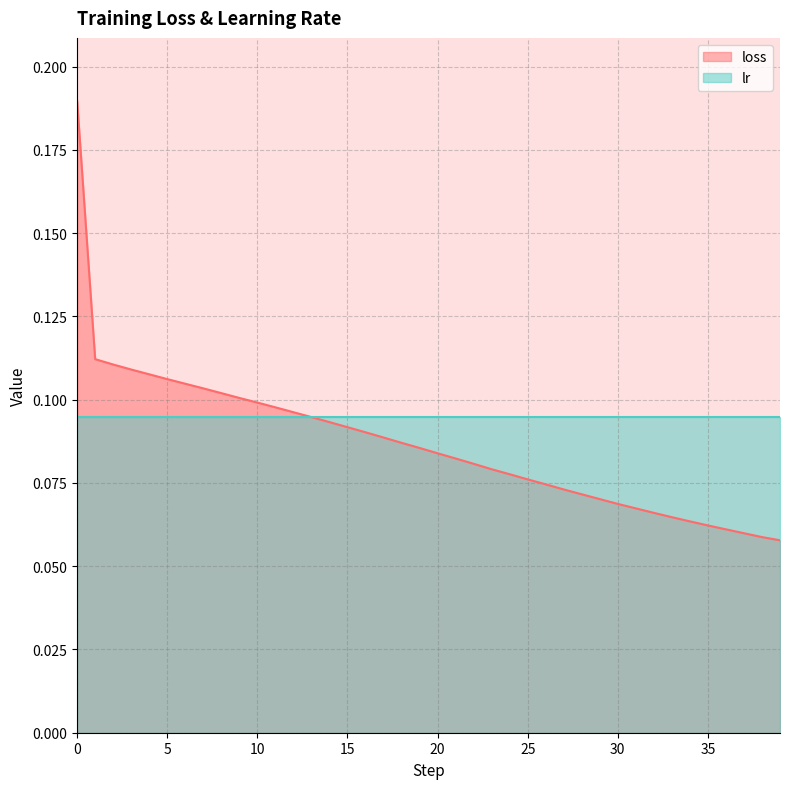

Is it true that the value at 30 is 0.0?

False